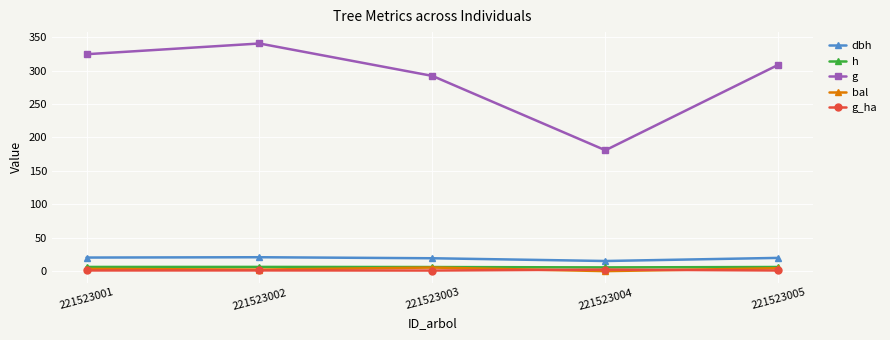

At which category is the sum across all series the highest?

221523002